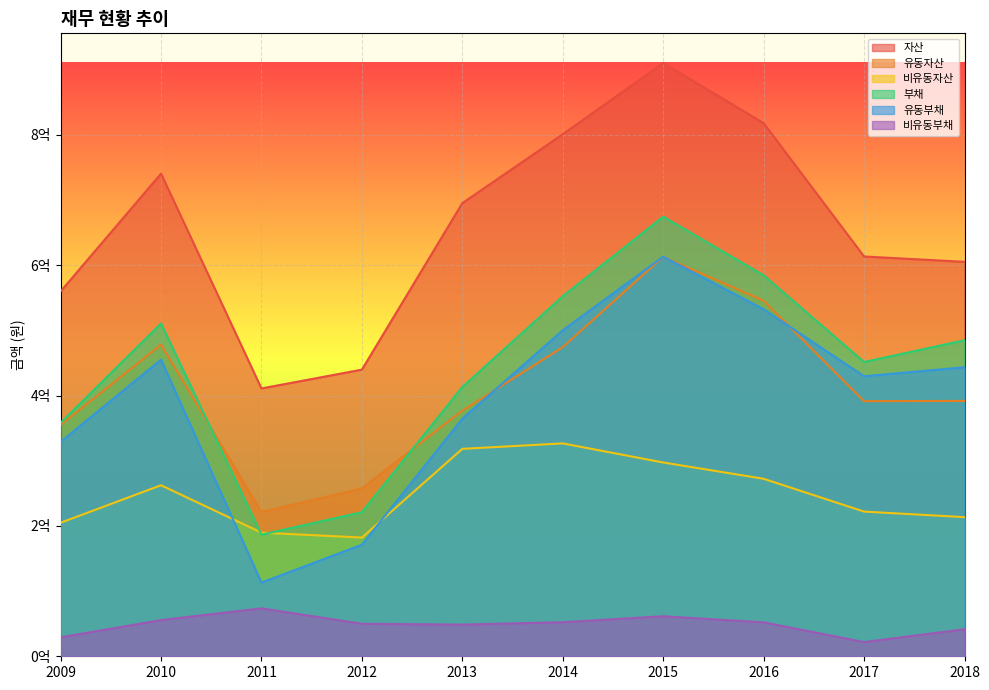

At which category does 비유동자산 reach its first local peak?

2010